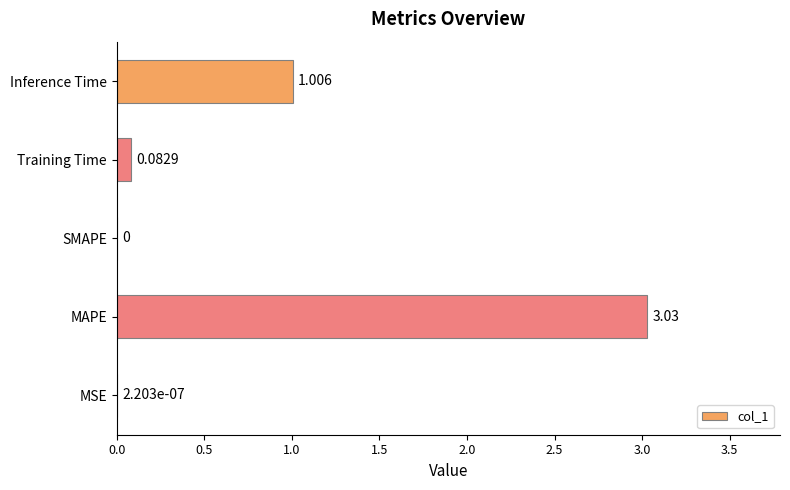

Which has a higher value, Training Time or MSE?

Training Time